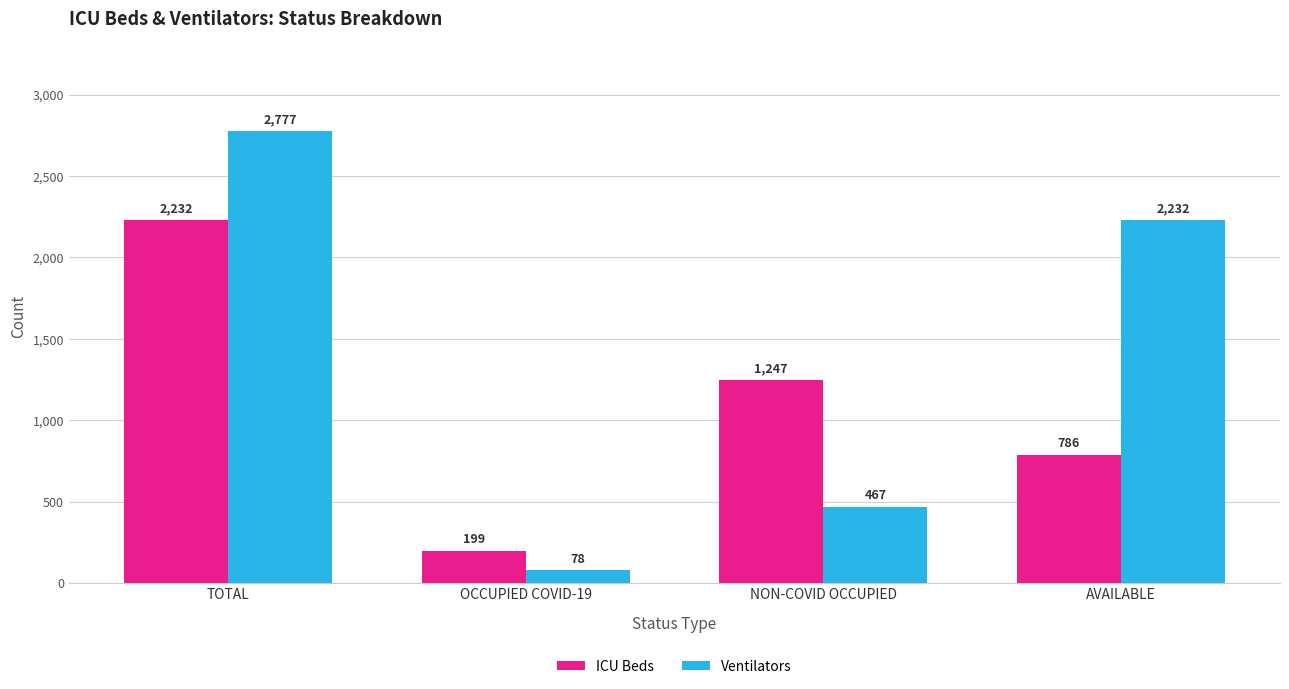

What value does the Ventilators series have at TOTAL?

2777